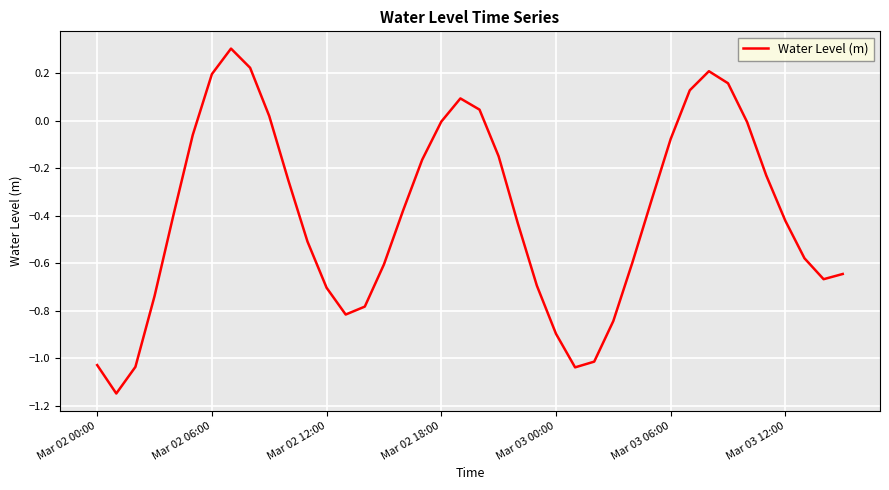

What is the difference between the maximum and minimum values?

1.4